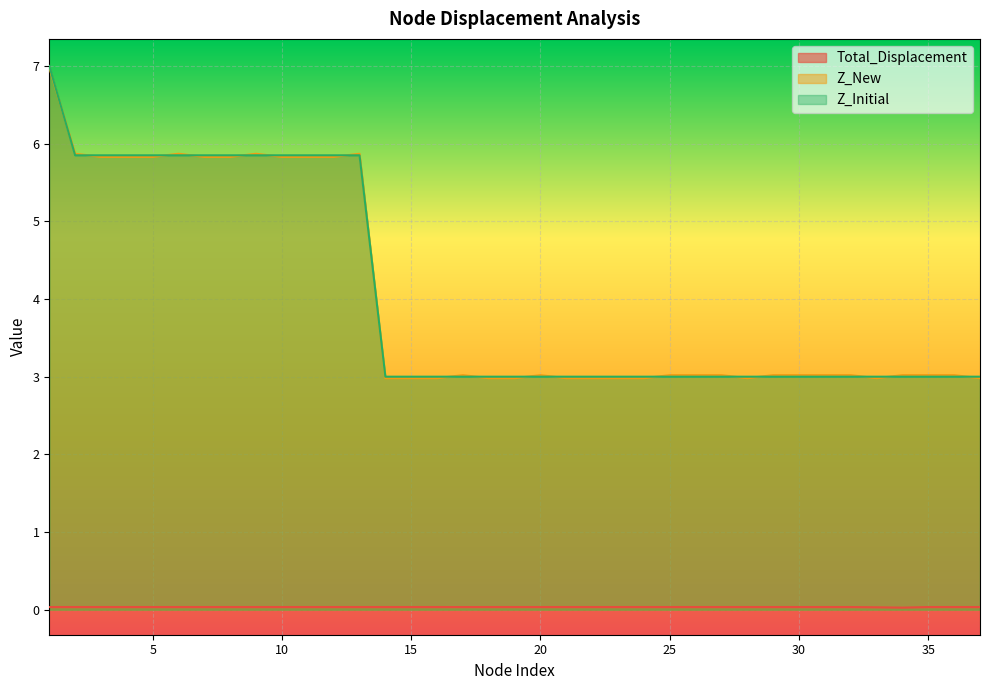

The Total_Displacement series shows 0.0 at 37. True or false?

True